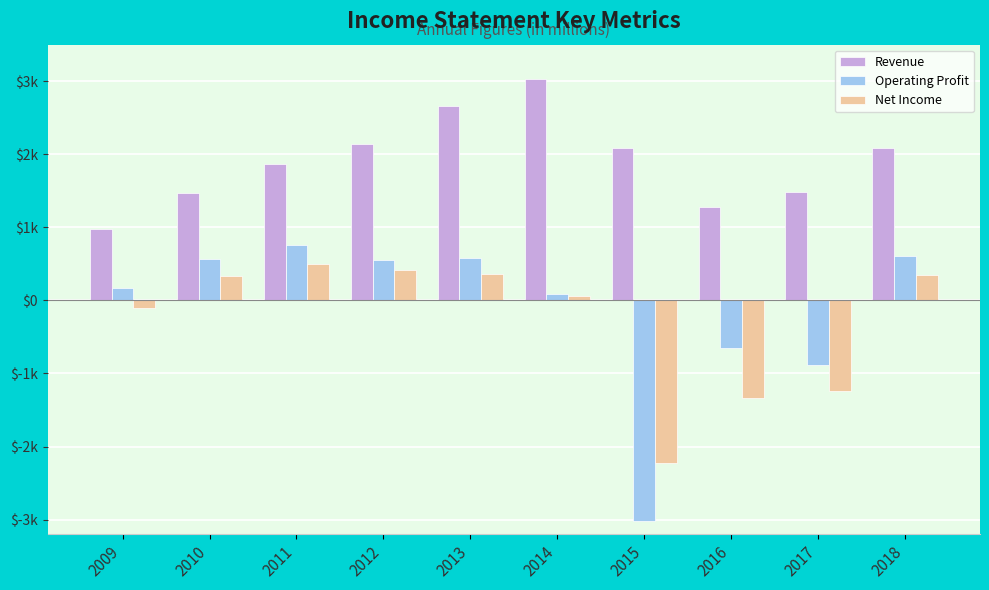

What is the sum of all Operating Profit values?

-1226